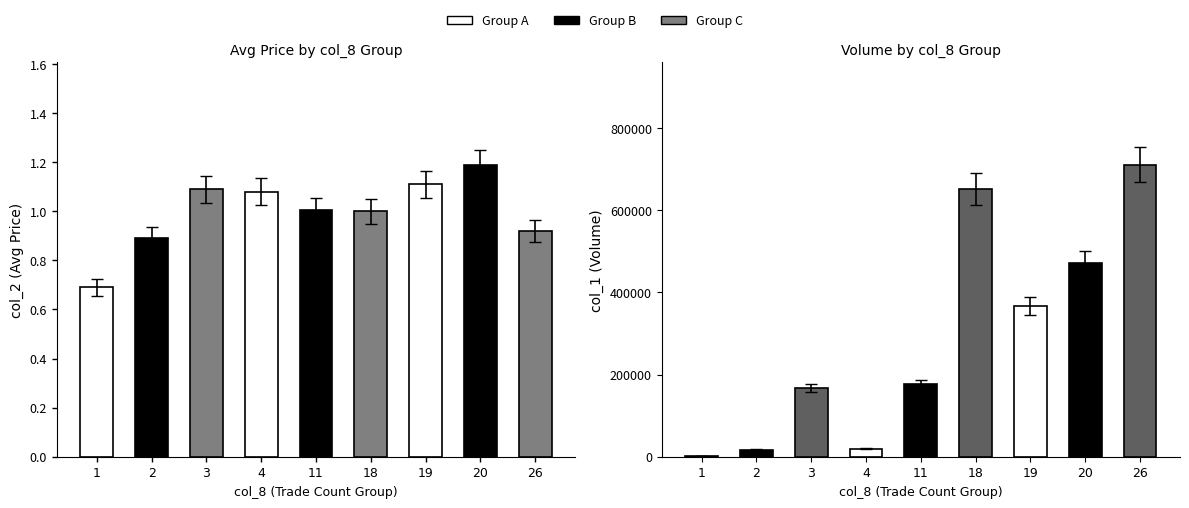

Rank the series by their average value, from highest to lowest.

col_1 (Volume), col_2 (Avg Price)